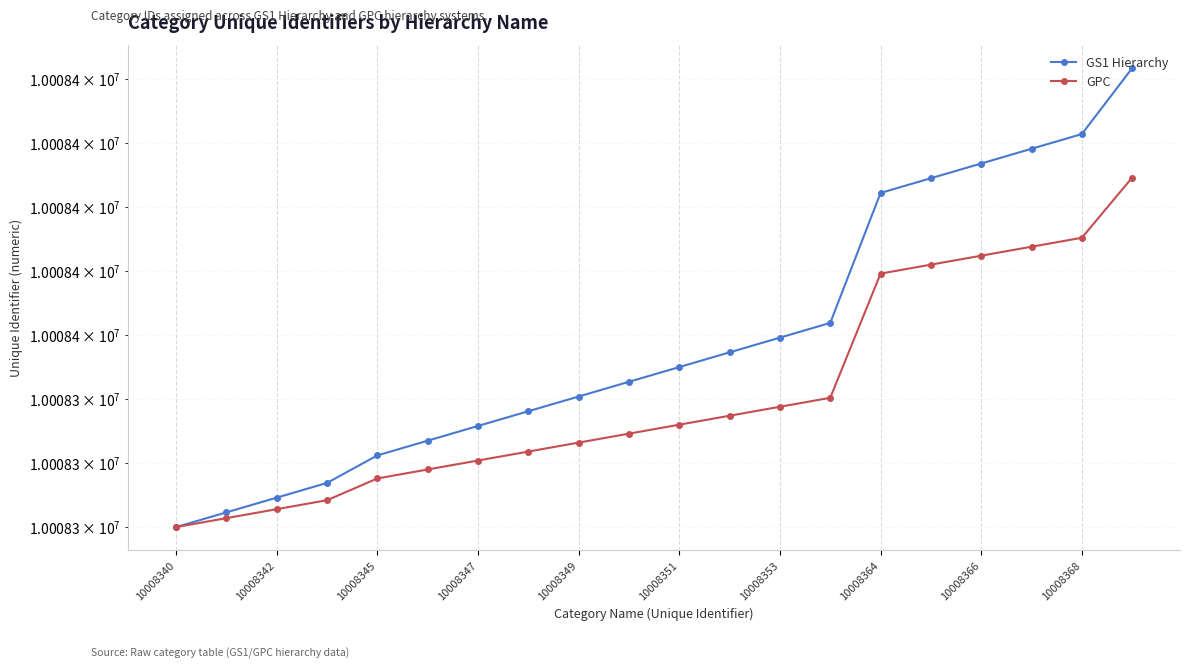

Which series has the widest spread of values?

GS1 Hierarchy